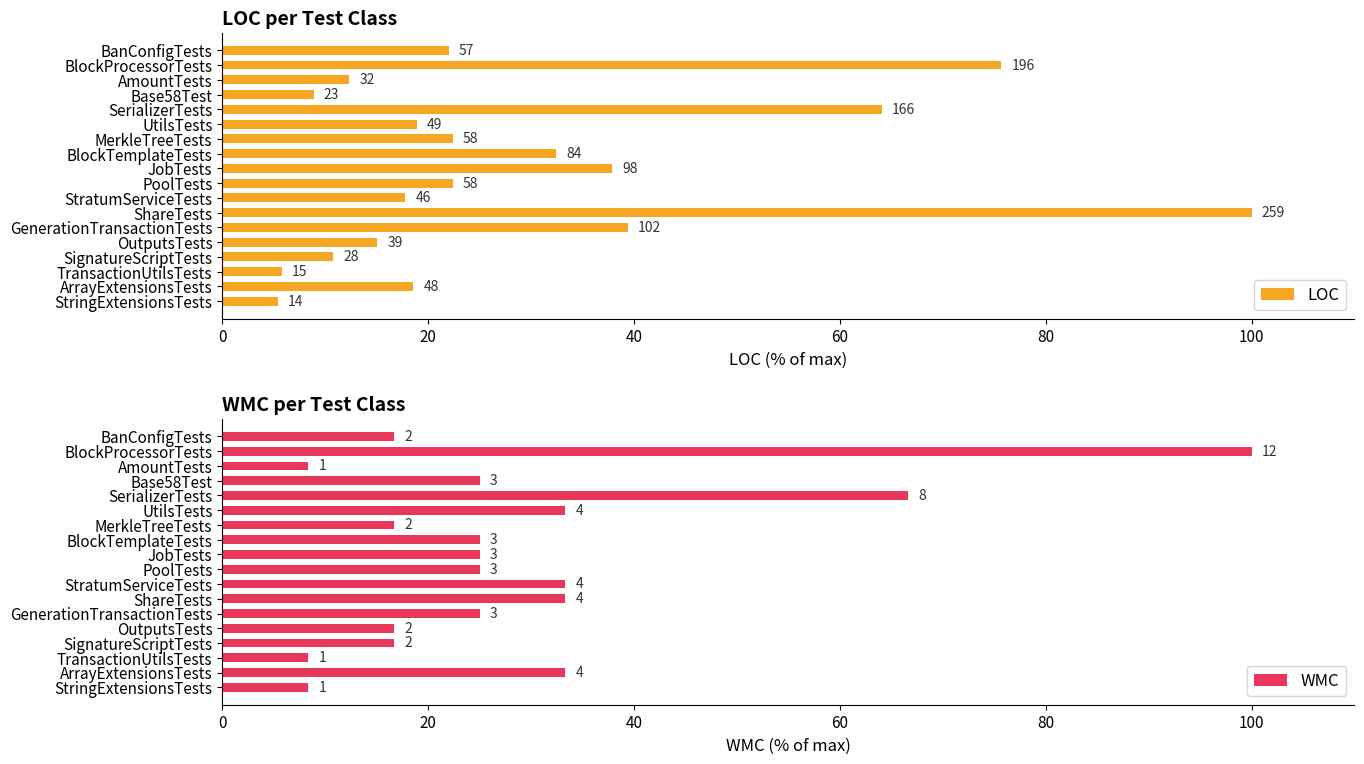

What position from the left is Base58Test?

4